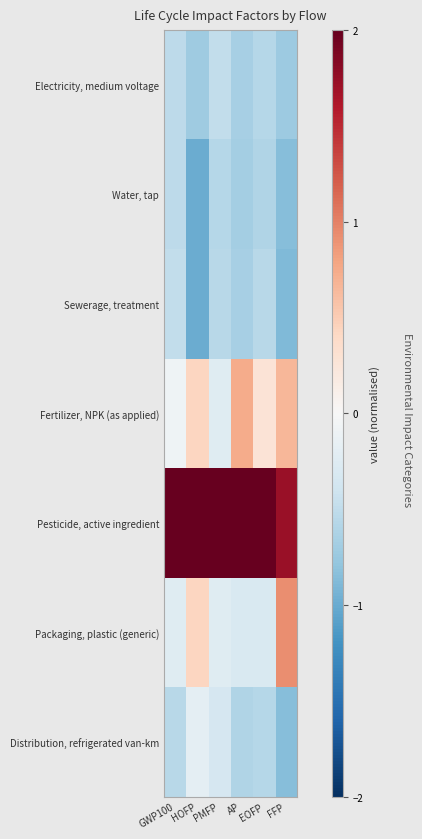

Which series has the widest spread of values?

Packaging, plastic (generic)